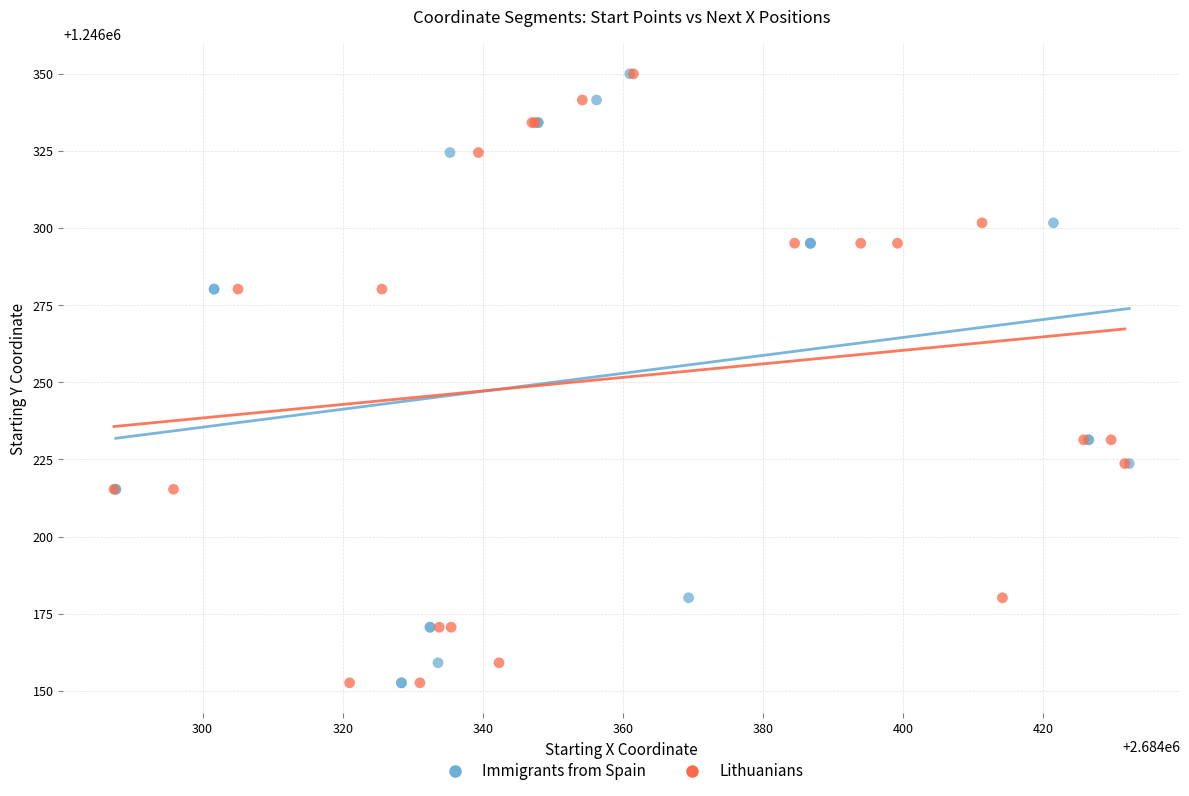

What are all the series names shown in the legend?

Immigrants from Spain, Lithuanians